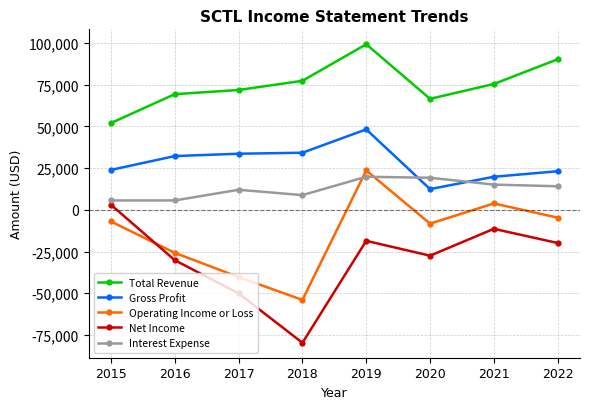

What is the difference between the highest and lowest values at 2015?

59000